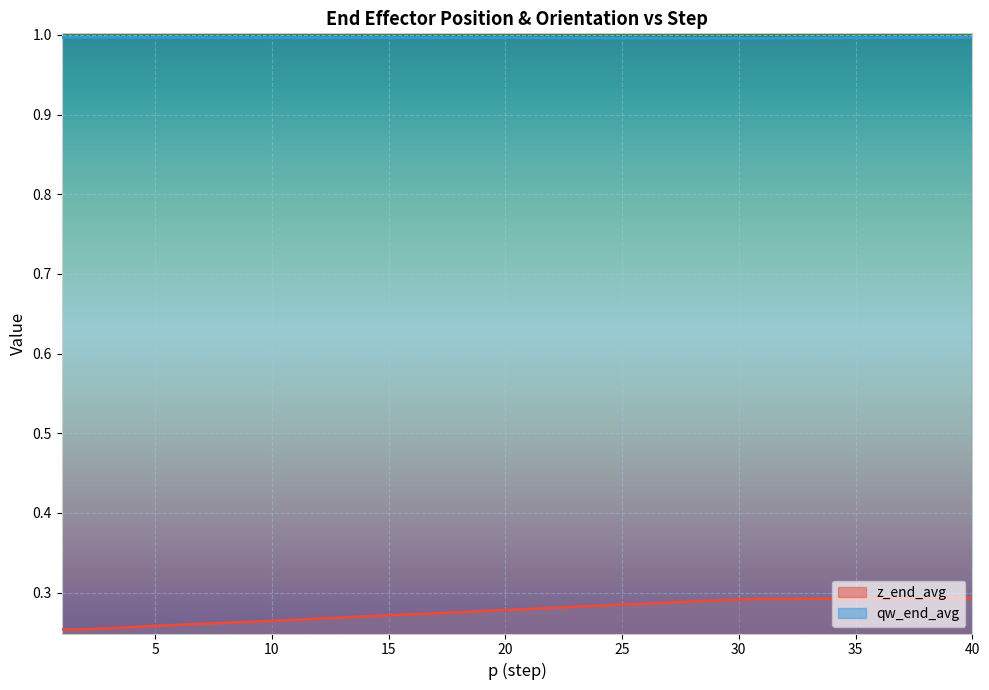

What is the total value across all series at 8?

1.3